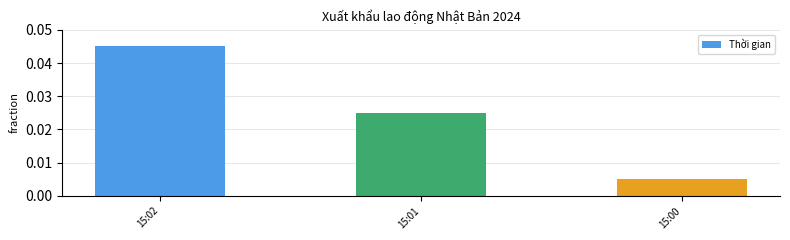

Rank the categories by value from highest to lowest.

15:02, 15:01, 15:00